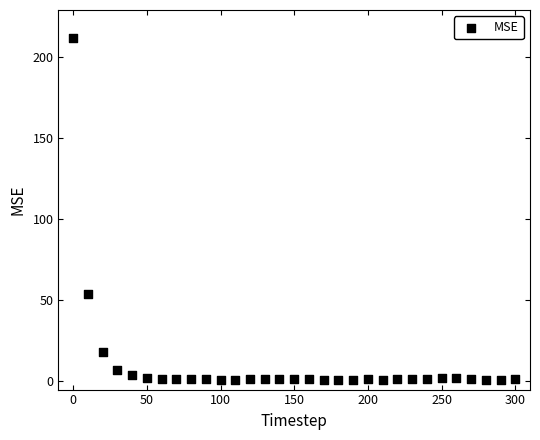

What is the range of X values (max minus min)?

300.0